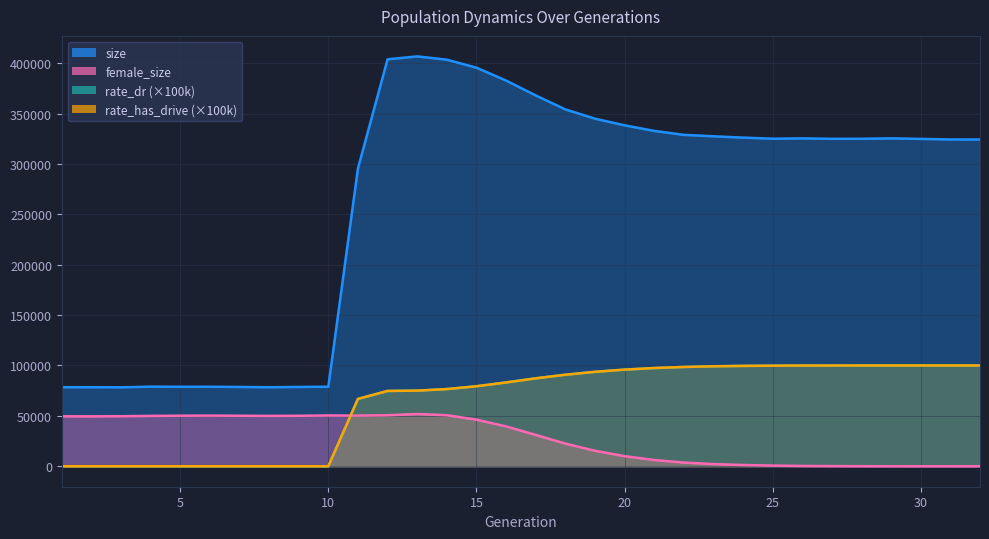

Reading left to right, extract all data points from this chart.

size: 78417.0	78415.0	78330.0	78954.0	78857.0	78885.0	78663.0	78415.0	78688.0	78913.0	295516.0	403831.0	406731.0	403453.0	395517.0	382764.0	368016.0	354150.0	344923.0	338323.0	332812.0	328845.0	327440.0	326122.0	325055.0	325340.0	324927.0	324962.0	325368.0	324862.0	324289.0	324239.0
female_size: 49551.0	49491.0	49646.0	49949.0	50133.0	50246.0	50088.0	49981.0	50062.0	50367.0	50244.0	50568.0	51814.0	50613.0	46248.0	39511.0	31079.0	22451.0	15333.0	10013.0	6143.0	3647.0	2128.0	1210.0	628.0	273.0	124.0	44.0	16.0	6.0	1.0	0.0
rate_dr: 0.0	0.0	0.0	0.0	0.0	0.0	0.0	0.0	0.0	0.0	66817.6	74697.0	75035.4	76553.3	79383.1	83126.6	87220.0	90795.0	93679.4	95892.3	97443.5	98519.0	99184.8	99561.8	99781.0	99908.7	99960.9	99985.2	99994.2	99997.5	99999.4	100000.0
rate_has_drive: 0.0	0.0	0.0	0.0	0.0	0.0	0.0	0.0	0.0	0.0	66817.6	74697.0	75035.4	76553.3	79383.1	83126.6	87220.0	90795.0	93679.4	95892.3	97443.5	98519.0	99184.8	99561.8	99781.0	99908.7	99960.9	99985.2	99994.2	99997.5	99999.4	100000.0